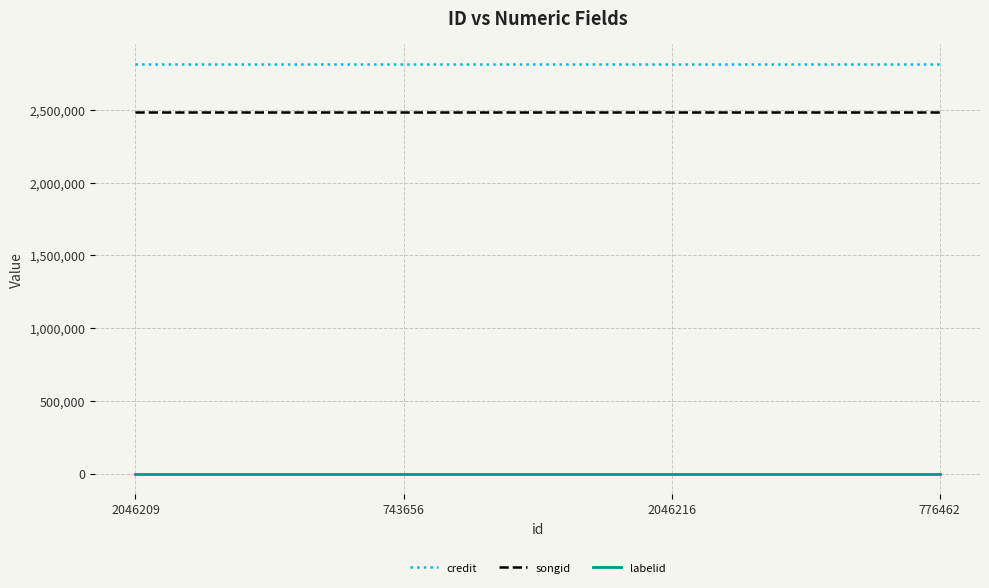

True or false: labelid and songid cross at least once.

False